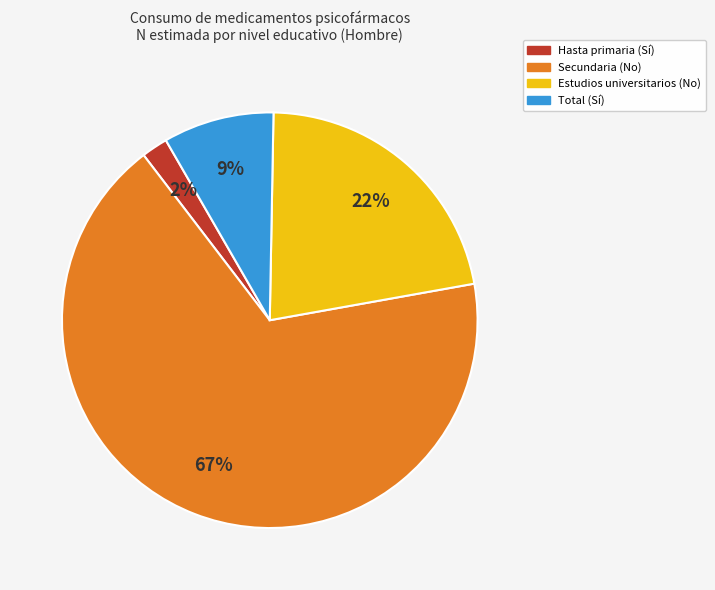

To the nearest percent, what is the combined percentage of Secundaria (No) and Hasta primaria (Sí)?

69%